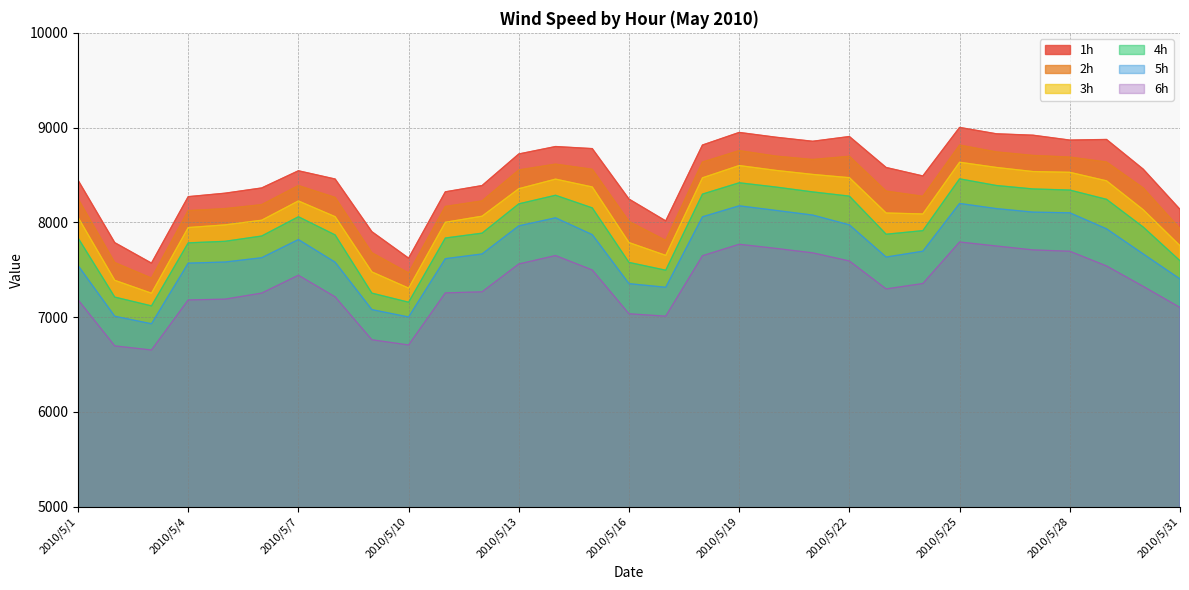

How many distinct data groups are displayed?

6